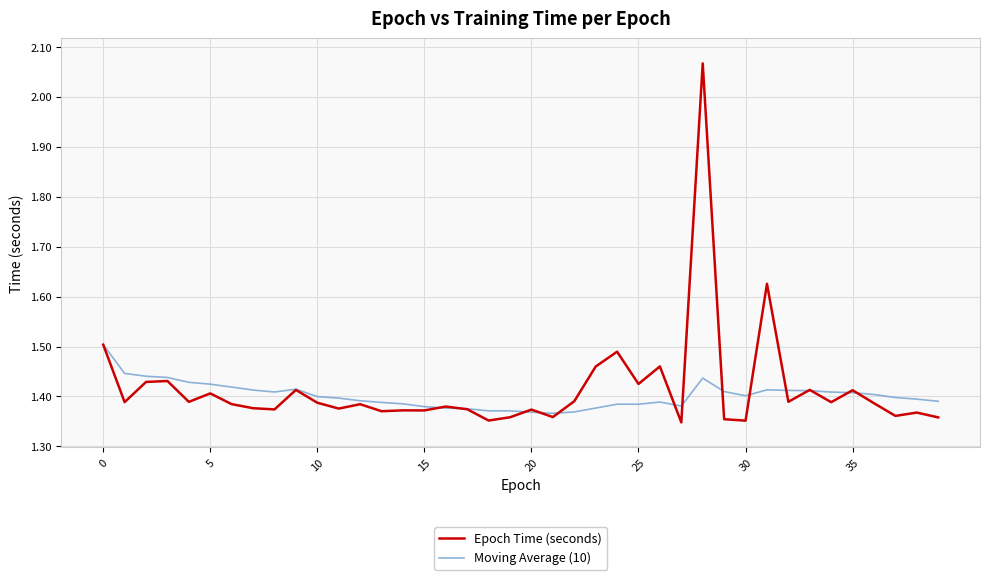

Count the number of data series in this chart.

2